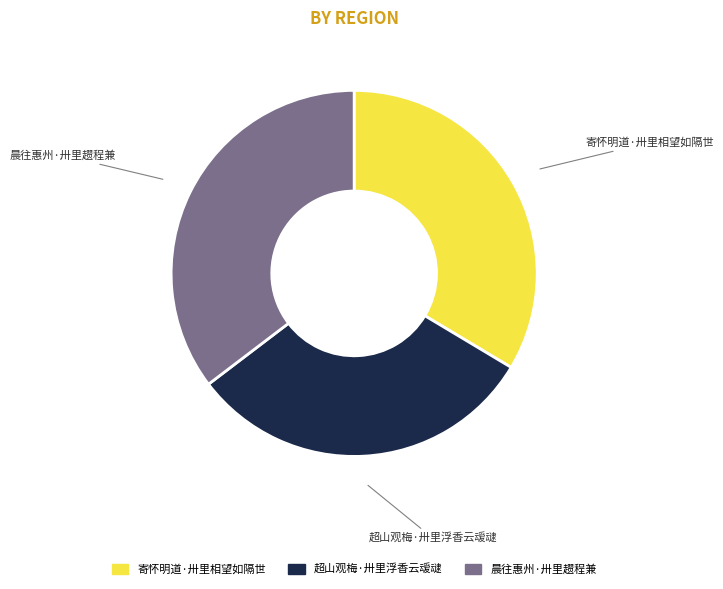

Is there a majority slice in this chart?

No